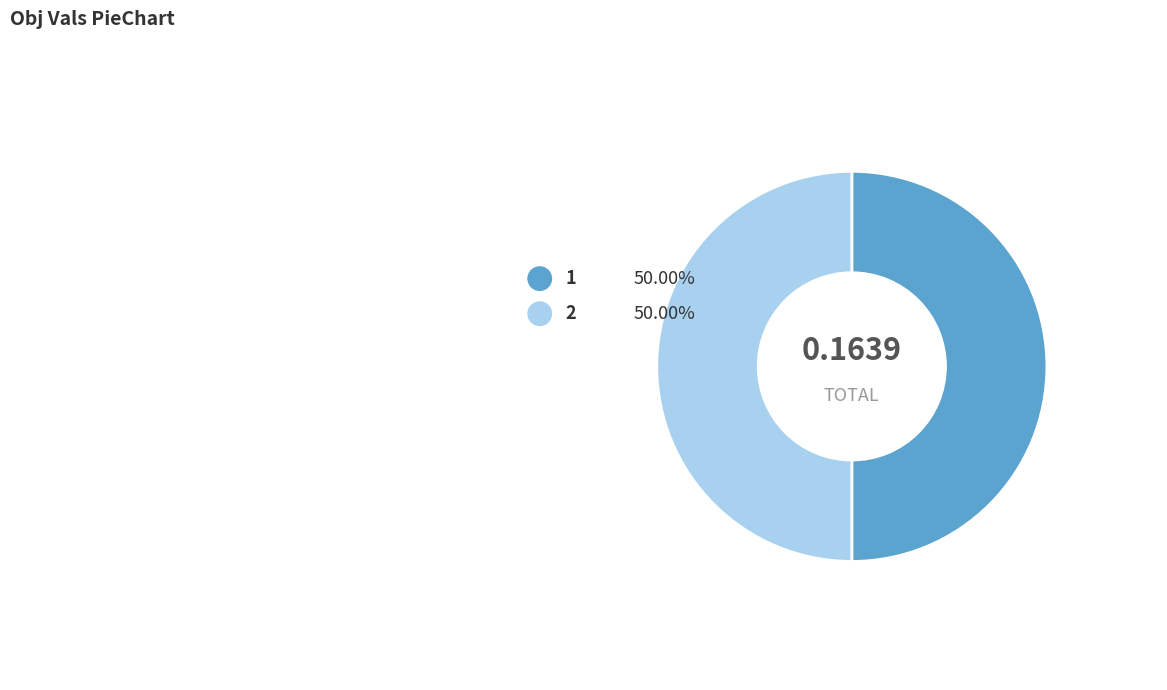

How many segments does this pie chart have?

2